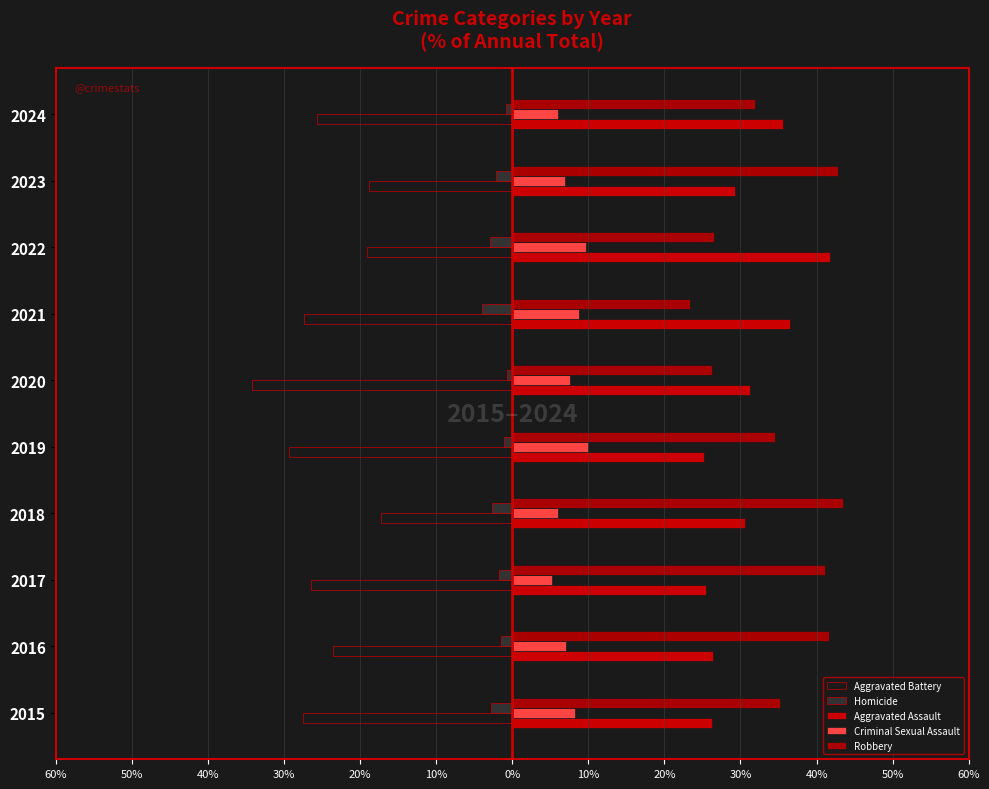

Does the chart contain stacked bars?

No